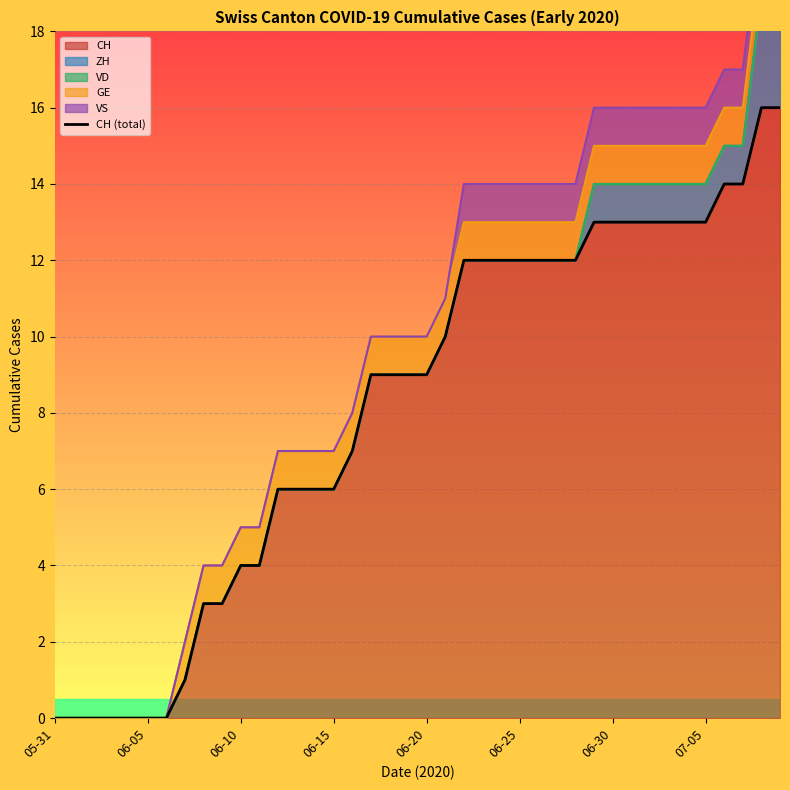

Read the value at 26, to the nearest 10.

10